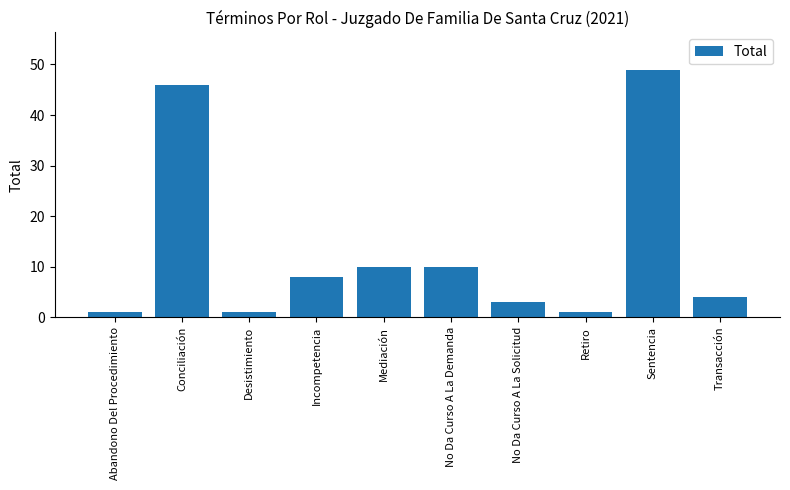

What is the label of the 1st bar from the right?

Transacción